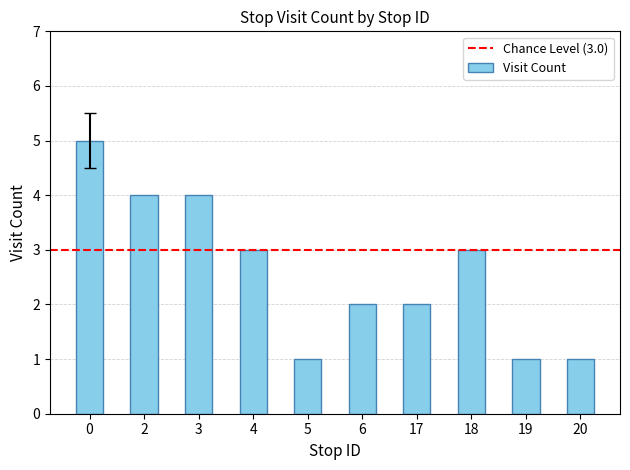

Reading left to right, extract all data points from this chart.

5	4	4	3	1	2	2	3	1	1